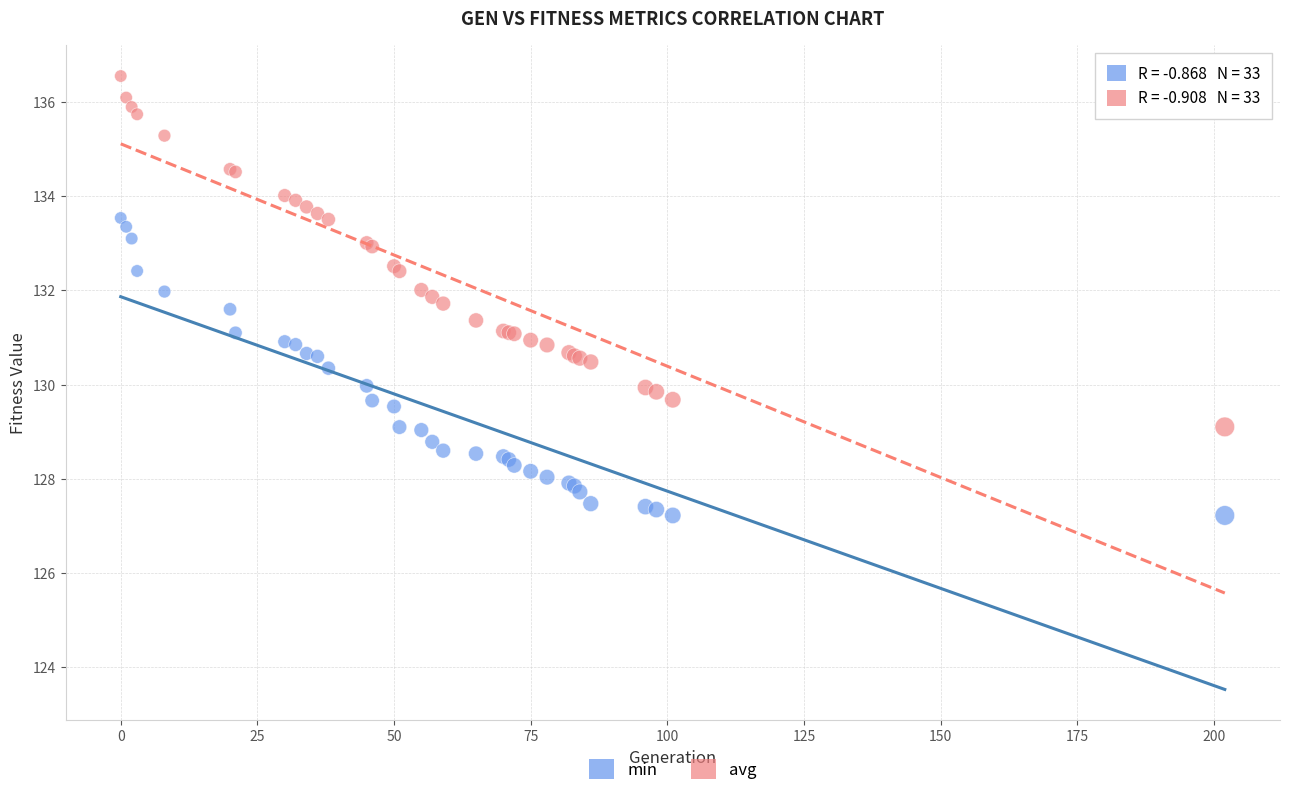

Which series has the widest spread of Y values?

avg